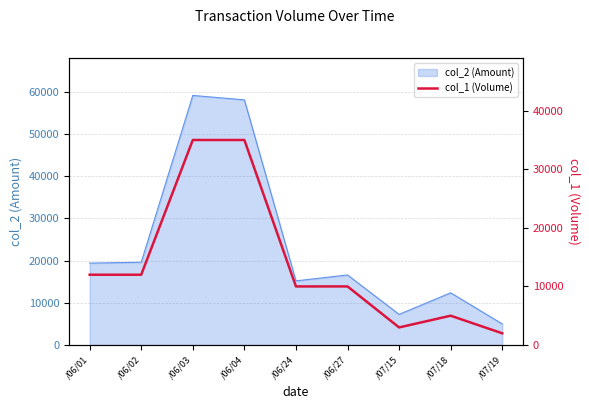

What is the label of the 4th point from the right?

/06/27